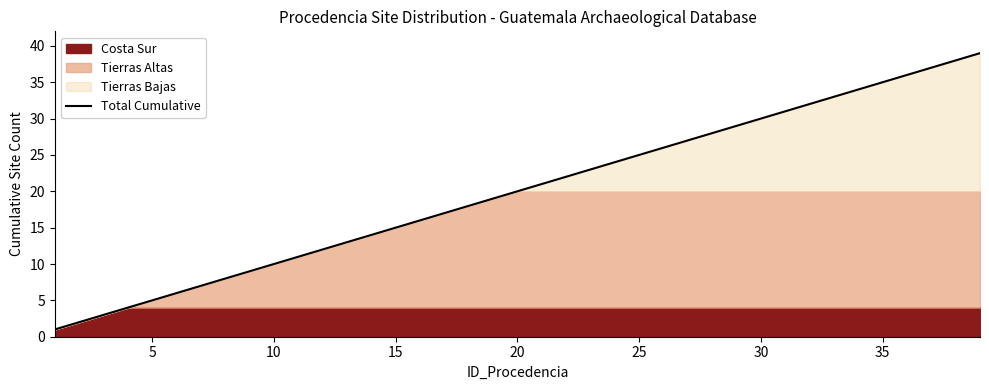

What is the average value?

20